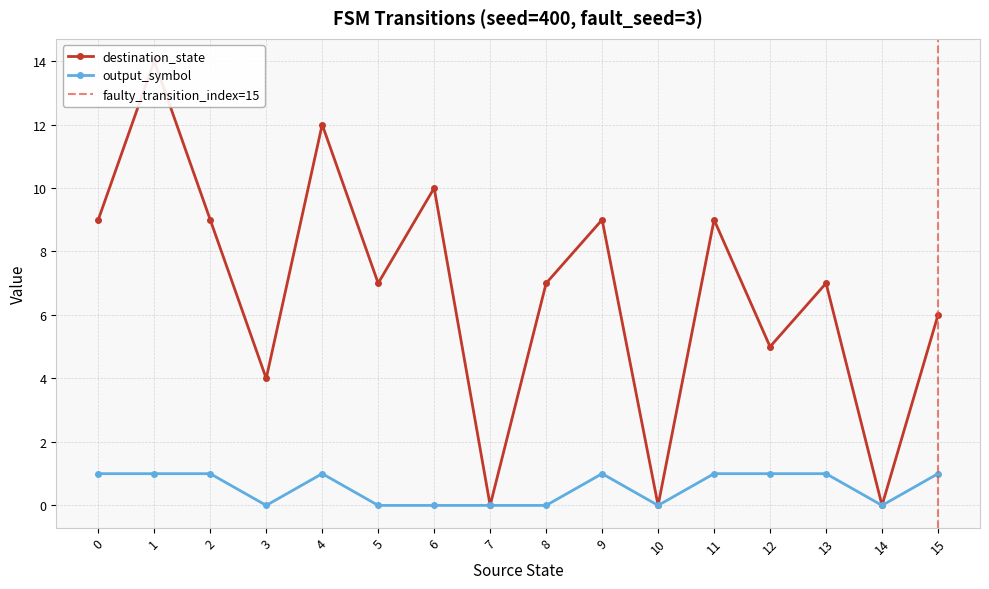

Which series has the largest total across all categories?

destination_state